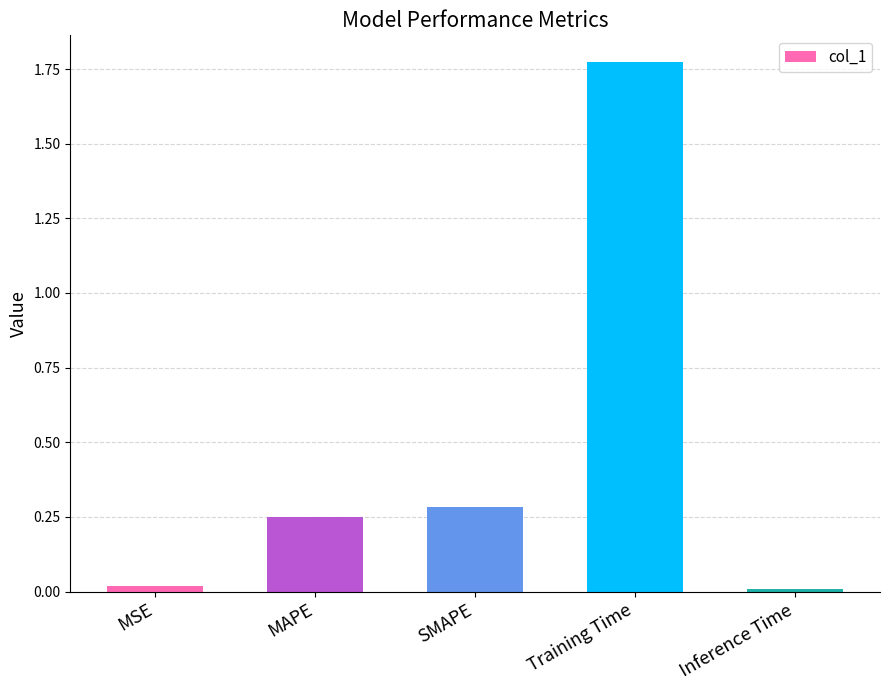

The chart shows a value of 1.1 at Training Time. True or false?

False